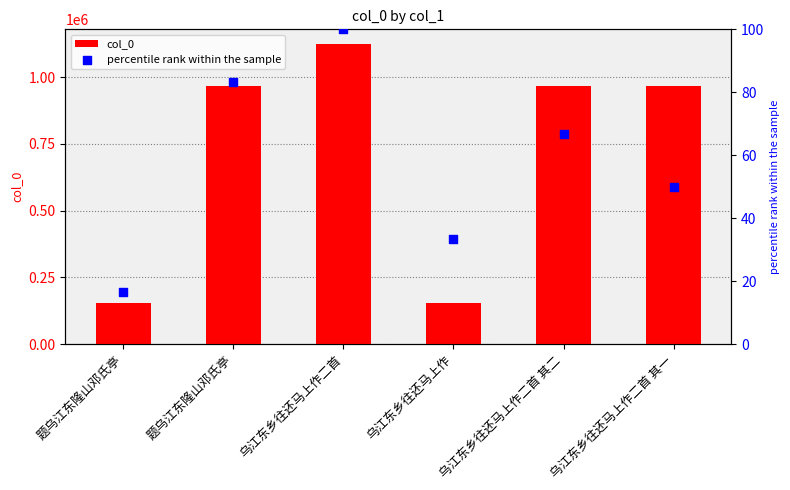

Which series reaches the minimum Y coordinate?

percentile rank within the sample